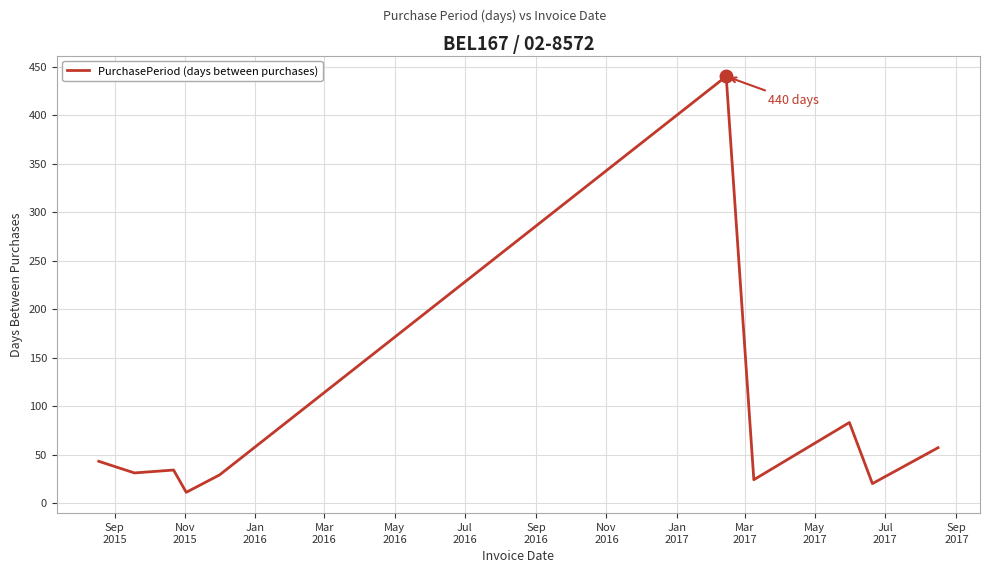

What is the maximum value shown in the chart?

440